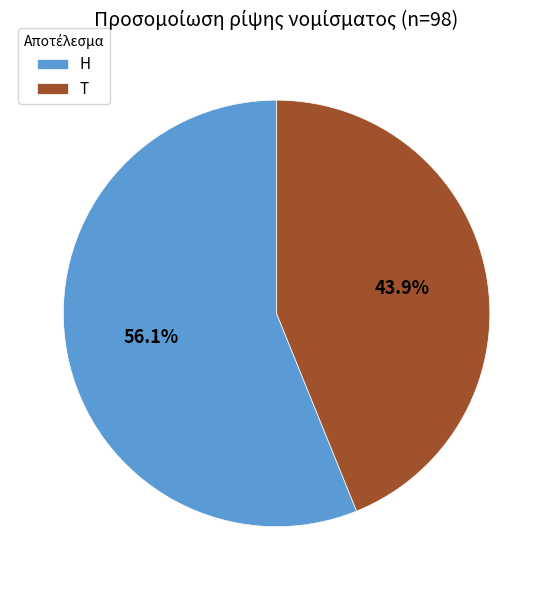

Rank the categories by value from lowest to highest.

T, H